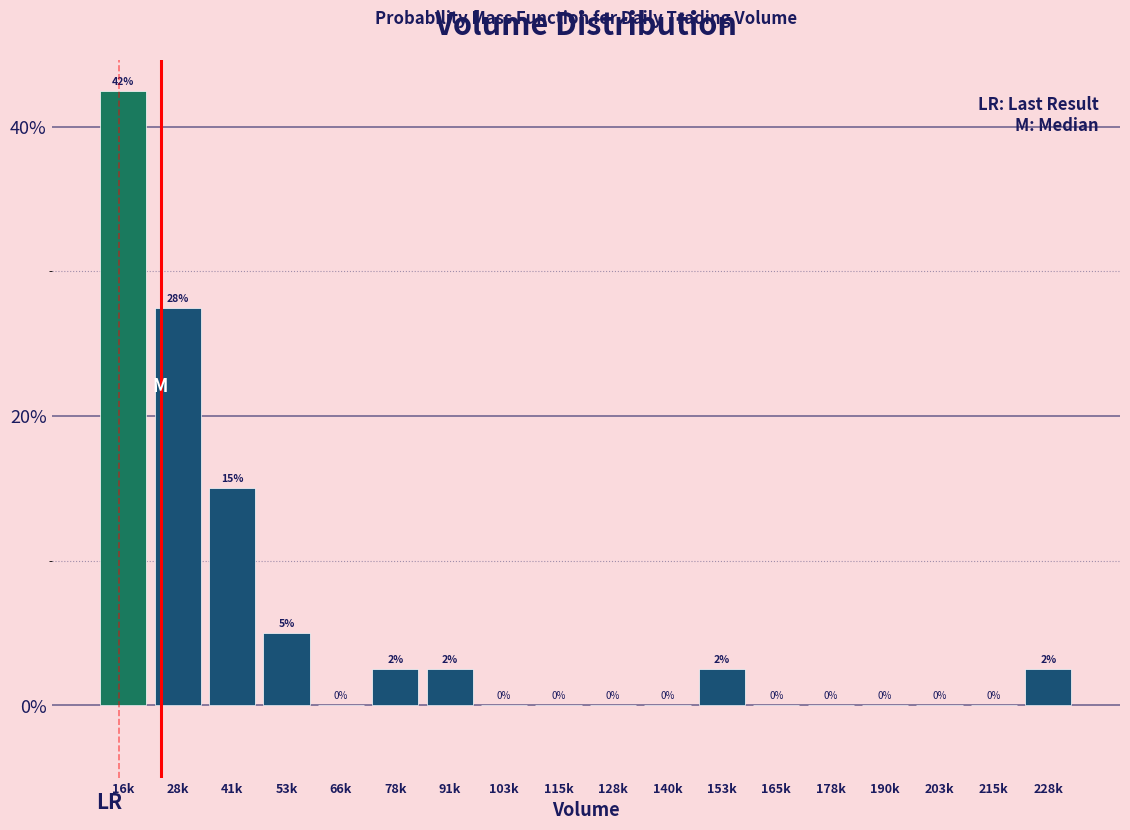

The value at 41k is 15.0. True or false?

True